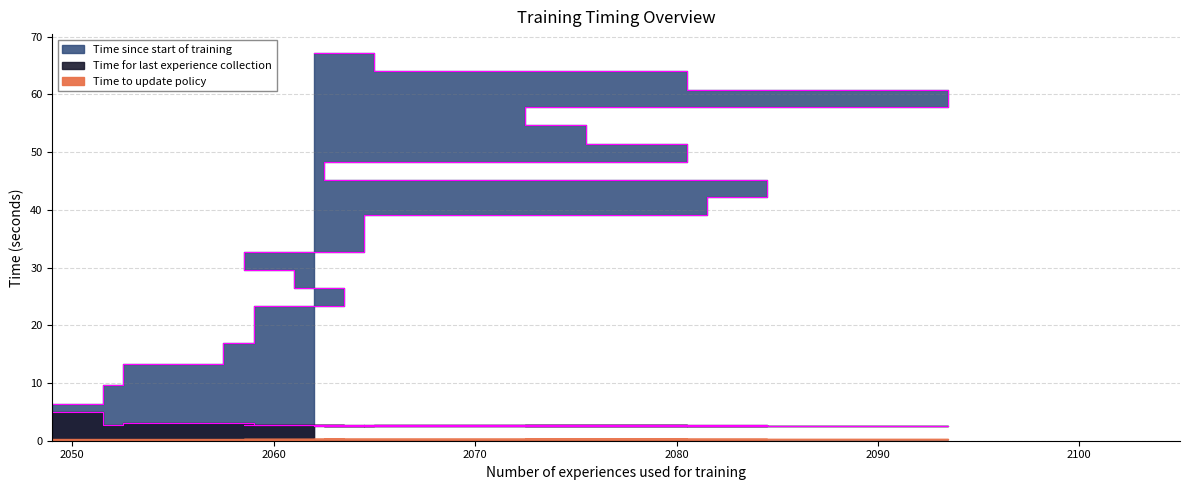

True or false: Time since start of training has a value of 35.8 at 2071.

True